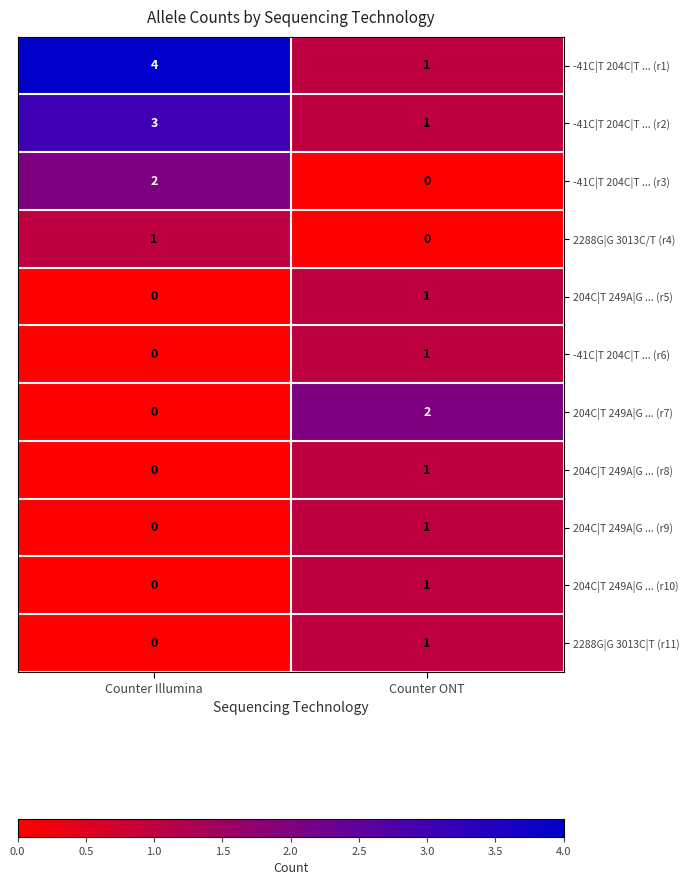

The 204C|T 249A|G ... (r5) series shows 0 at Counter ONT. True or false?

False